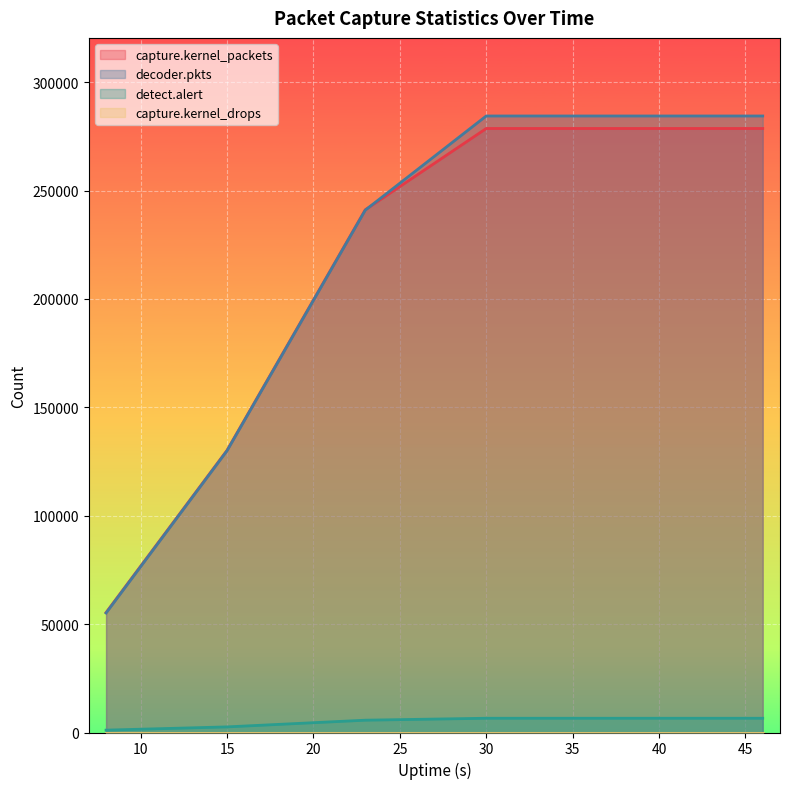

Where is capture.kernel_packets nearest to the value 166982?

15